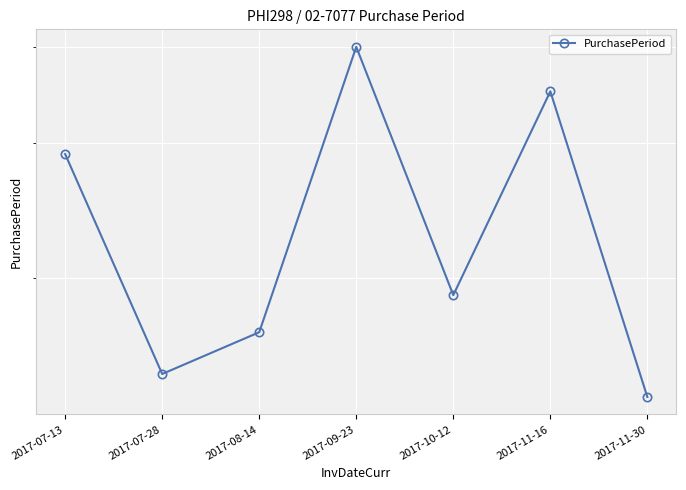

What is the average value?

24